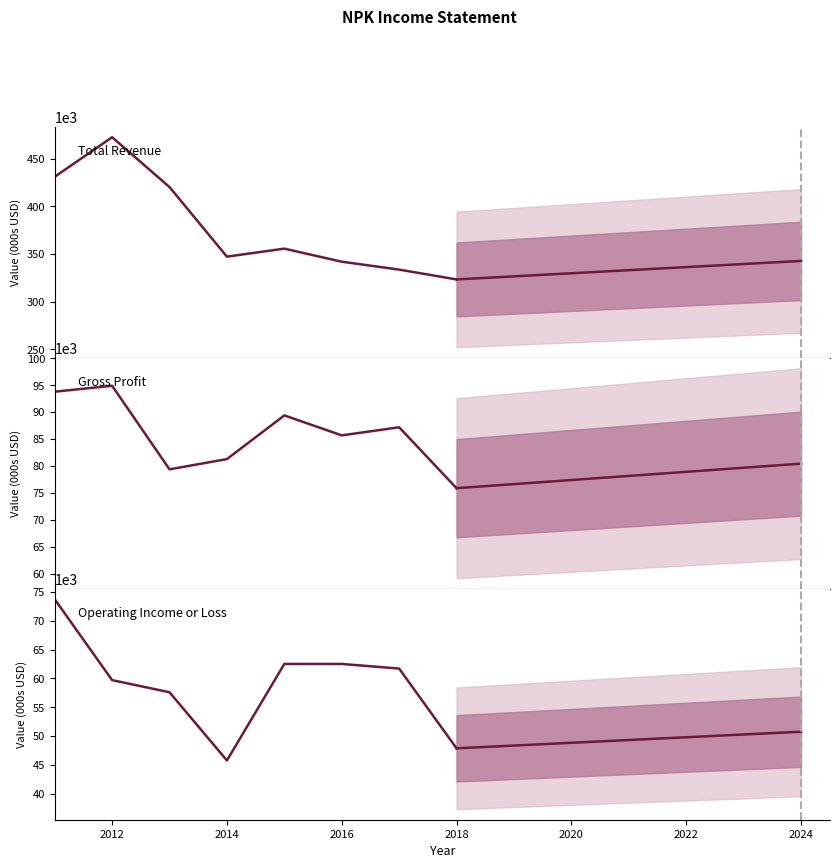

Which has a higher value, 2014 or 2016?

2014